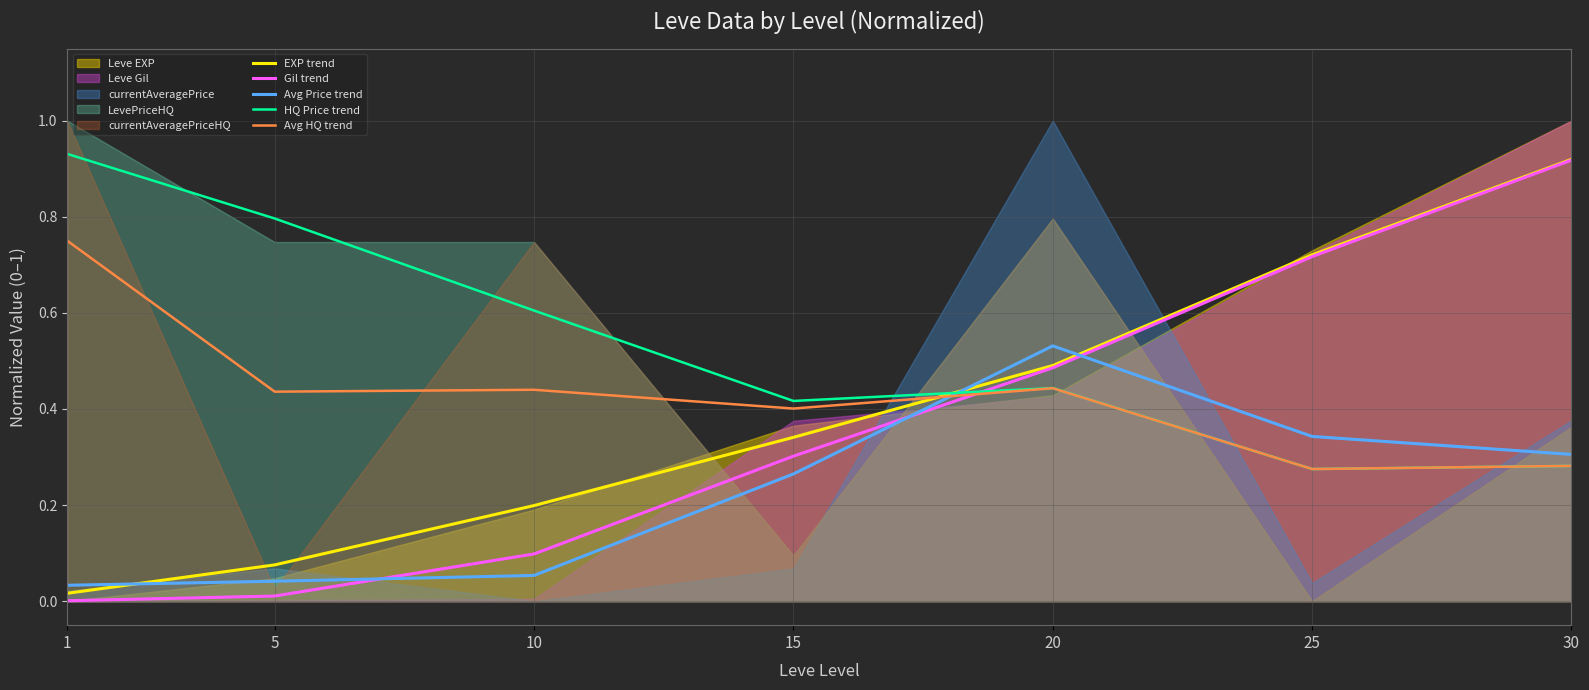

List the series in order of their peak value, lowest first.

Avg Price trend, Avg HQ trend, Gil trend, EXP trend, HQ Price trend